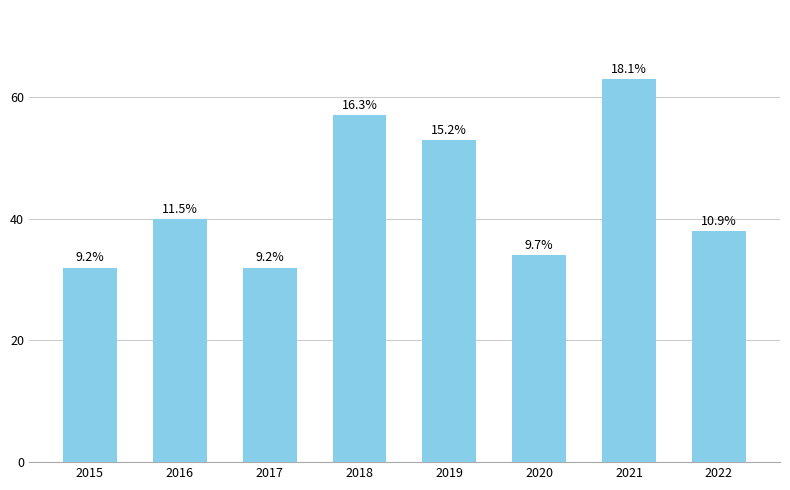

What is the ratio of the value at 2021 to the value at 2016?

1.6